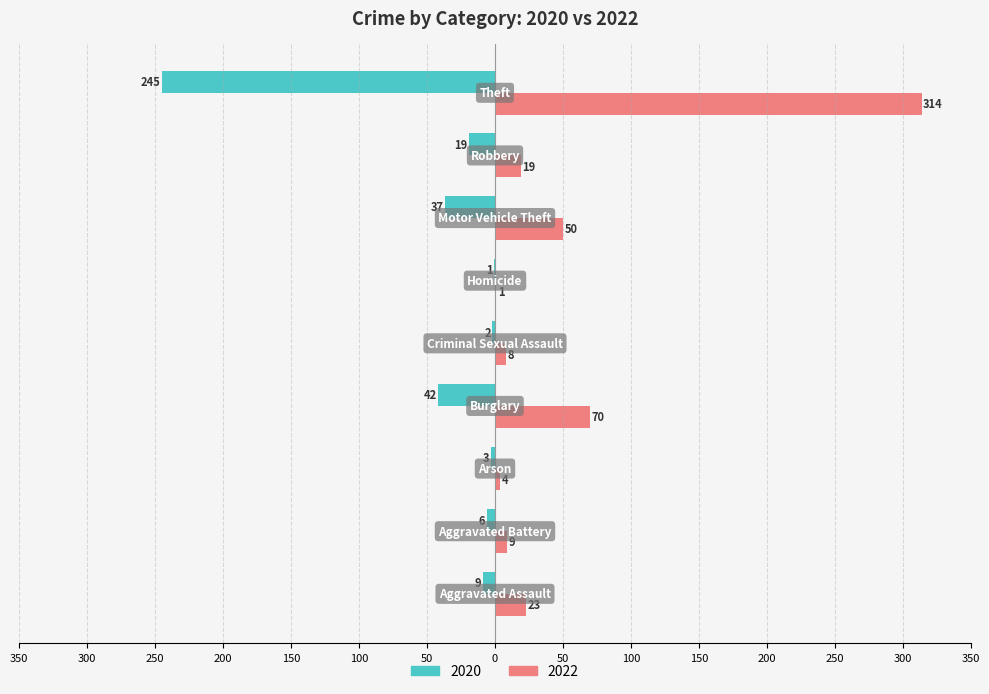

Reading left to right, what are all the values shown in this chart?

2020: -9	-6	-3	-42	-2	-1	-37	-19	-245
2022: 23	9	4	70	8	1	50	19	314